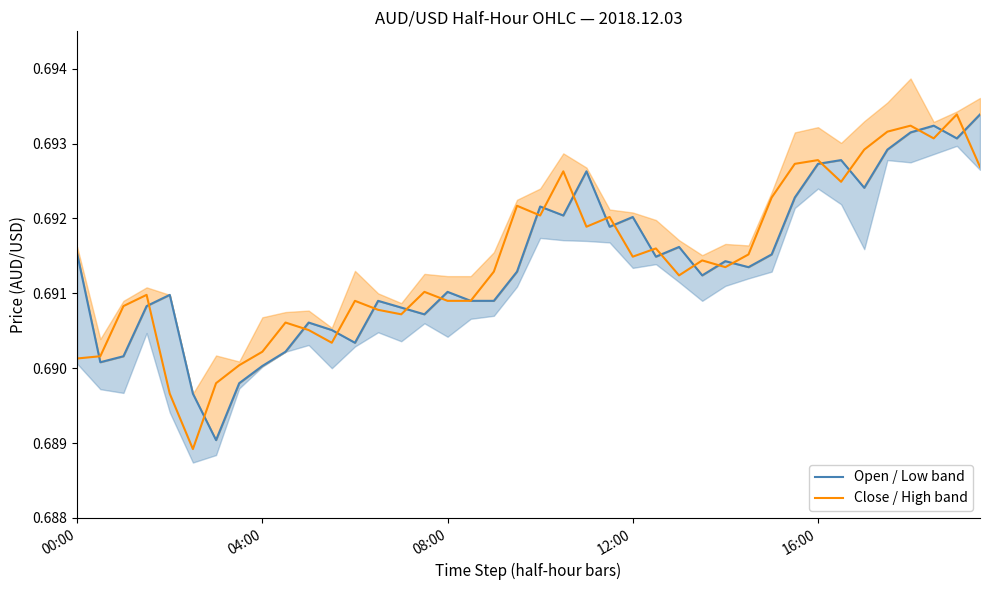

True or false: Open / Low band has a value of 0.1 at 17.

False